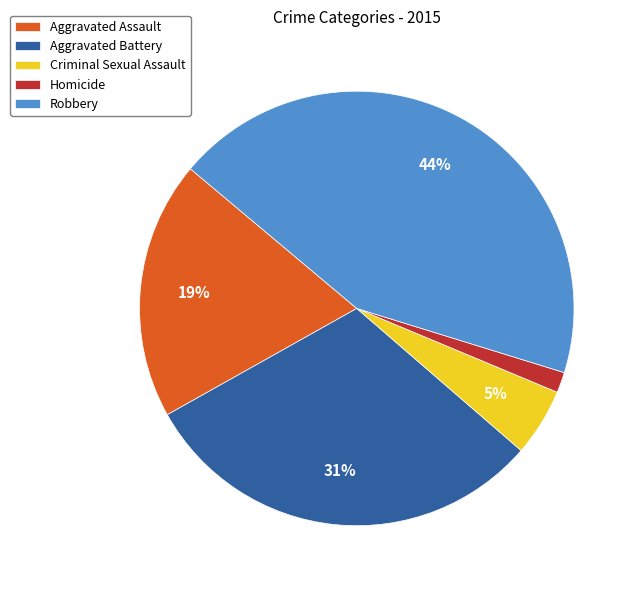

Does Criminal Sexual Assault account for over 50% of the chart?

No